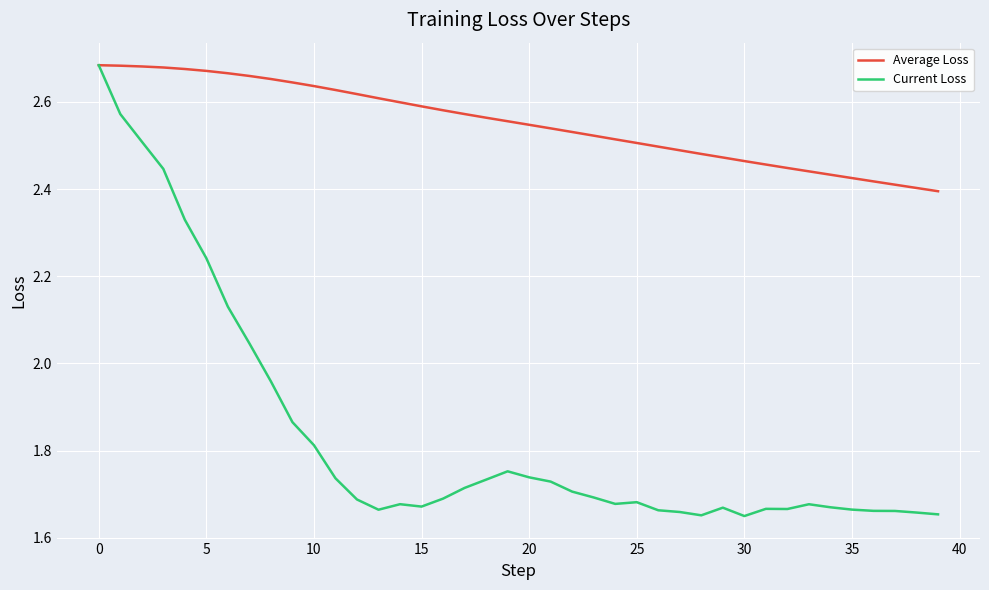

Which series has the largest range (max minus min)?

Current Loss